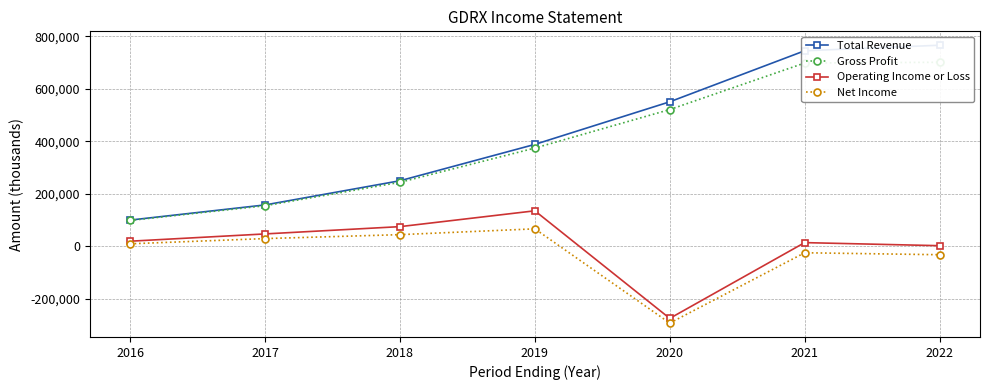

True or false: Operating Income or Loss and Net Income cross at least once.

False